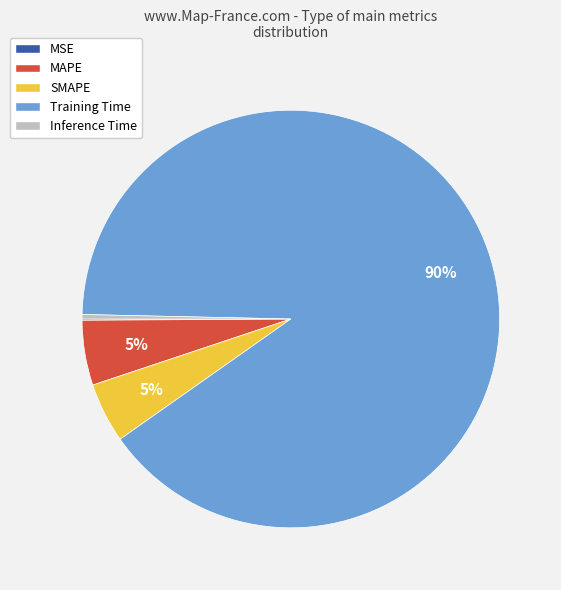

What is the largest slice in the pie chart?

Training Time